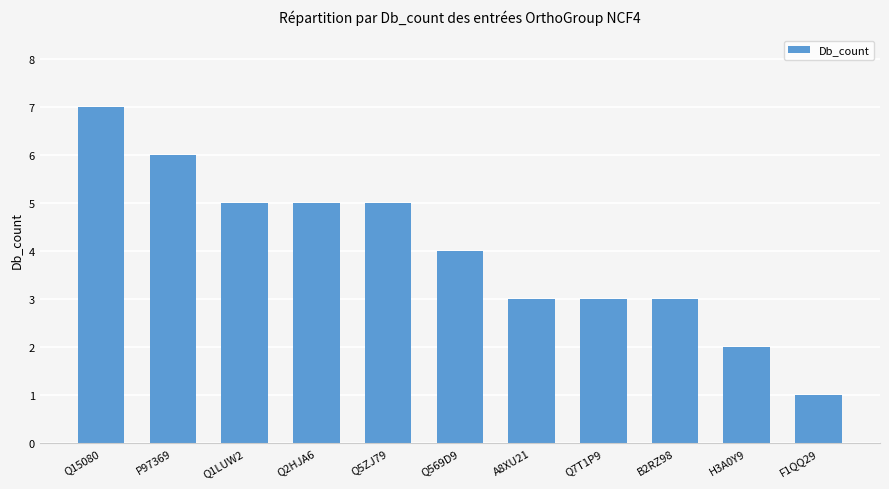

What is the label of the 4th bar from the left?

Q2HJA6